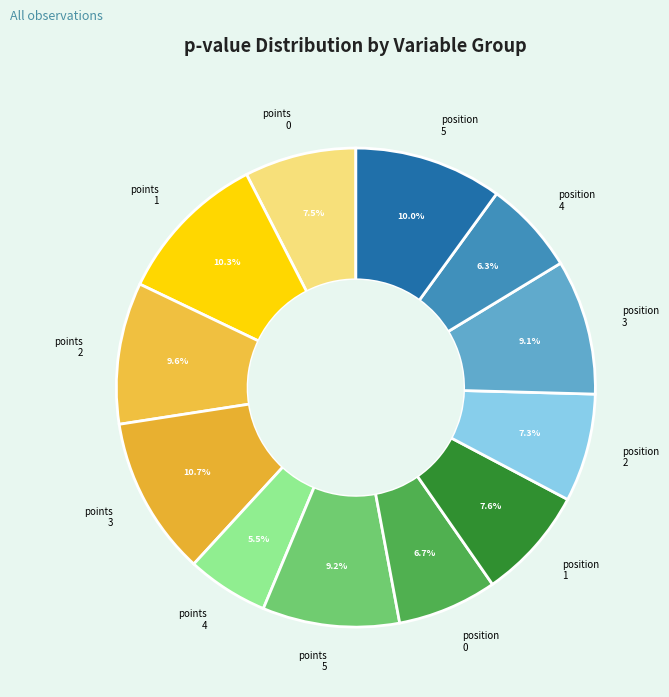

What is the smallest slice in the pie chart?

points 4